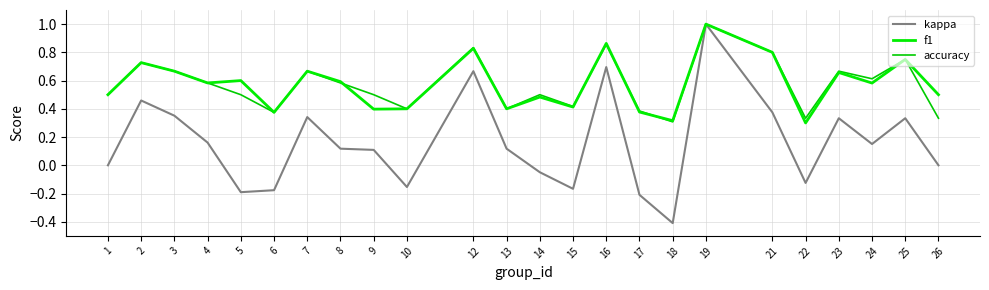

Which has a higher value, 12 or 23?

12